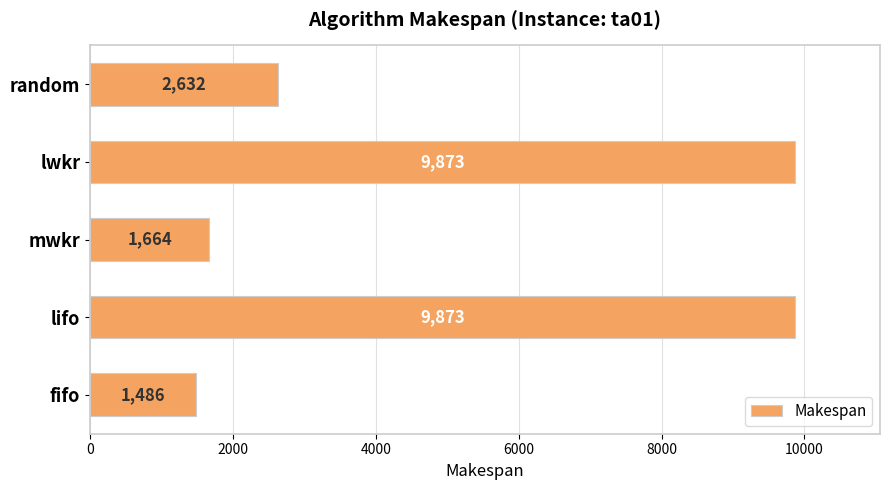

What is the difference between the values at fifo and lwkr?

8387